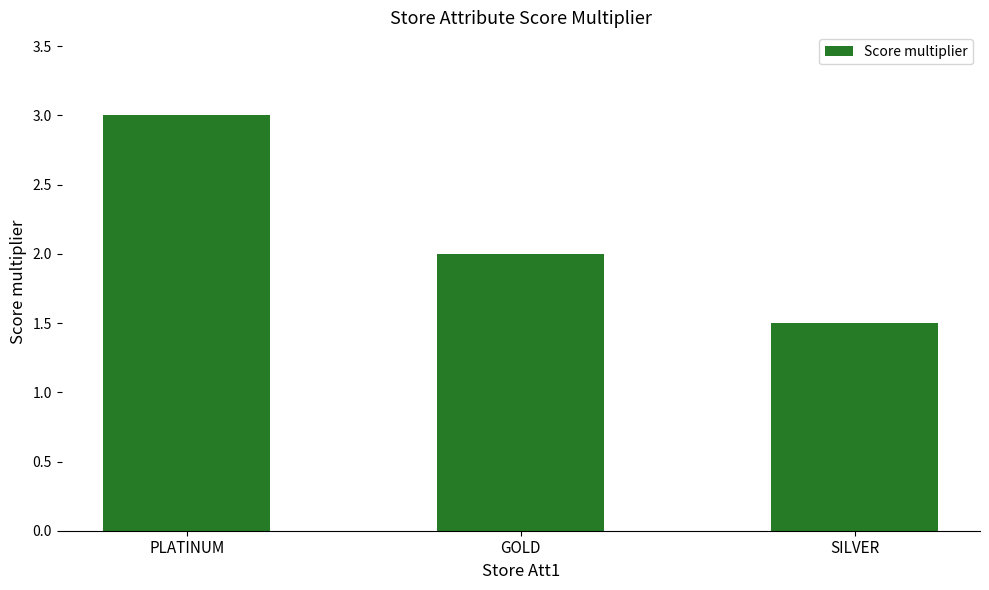

List the labels in order of value, smallest first.

SILVER, GOLD, PLATINUM